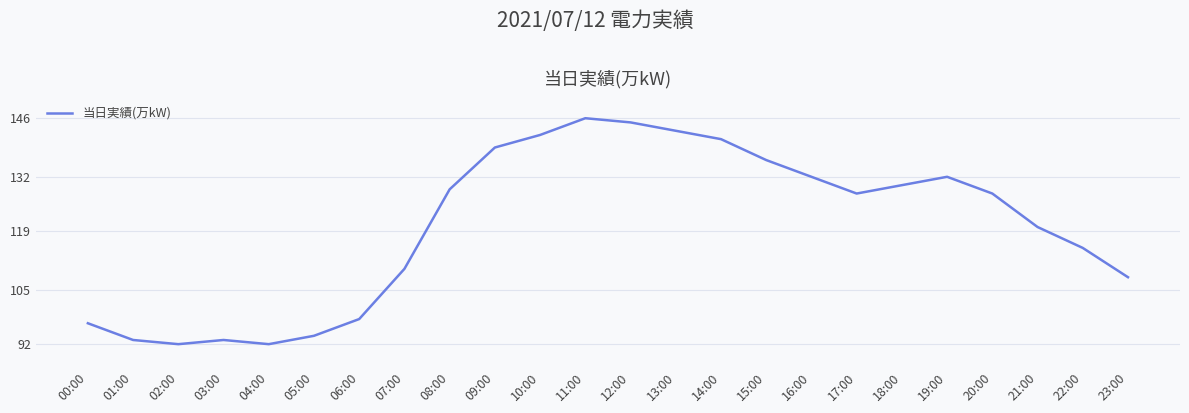

Is it true that the value at 17:00 is 182?

False